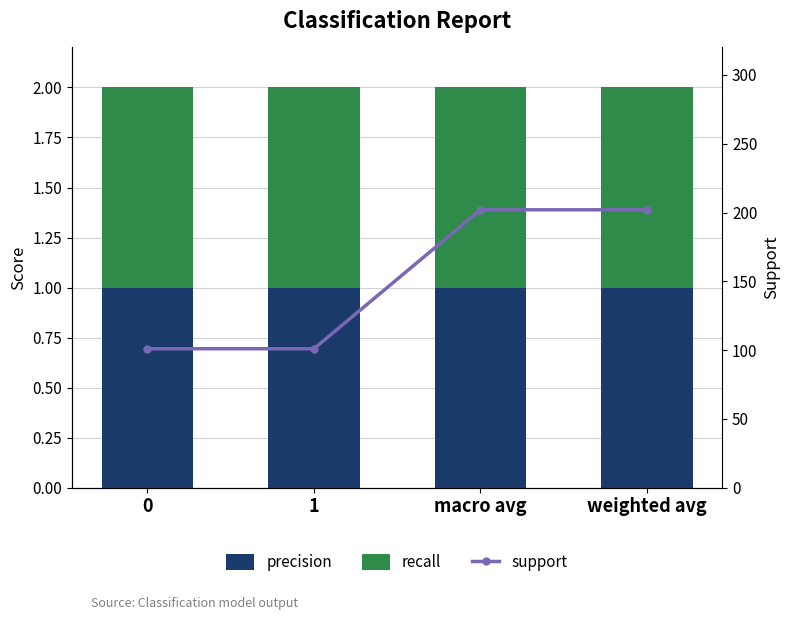

What is the value of the precision bar at the 4th from the left?

1